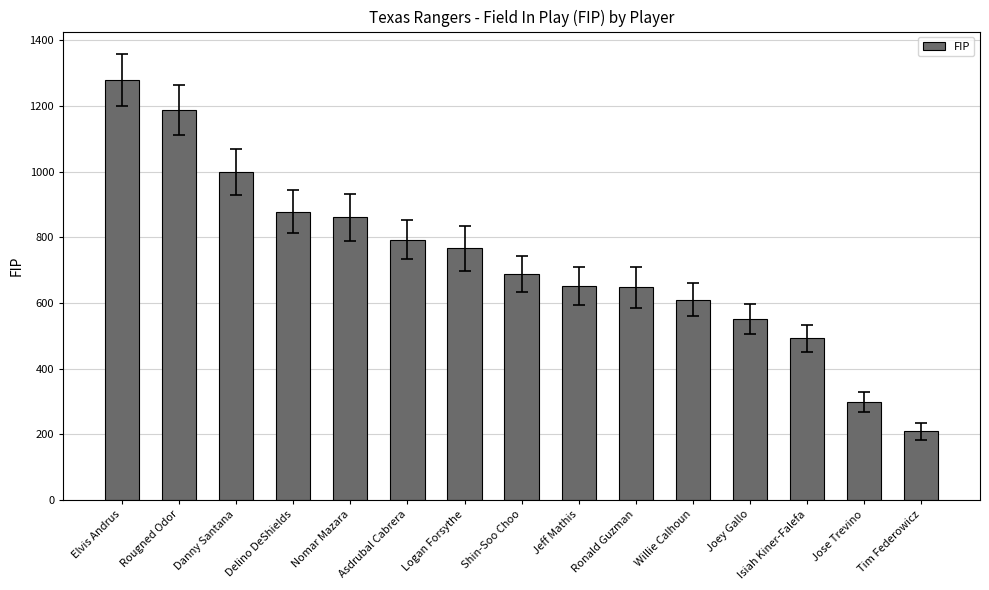

Does the chart contain any negative values?

No